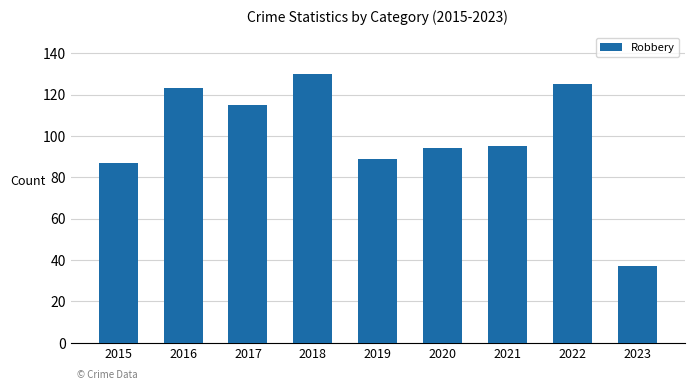

Reading left to right, transcribe all the data shown in this chart.

87	123	115	130	89	94	95	125	37